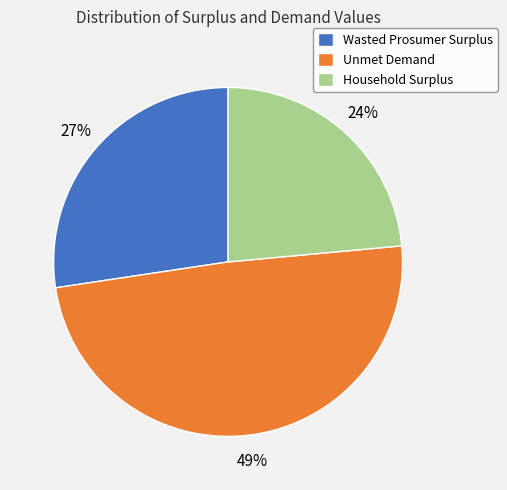

Does any single category account for the majority?

No